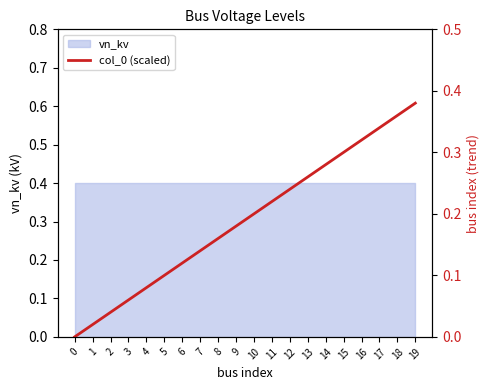

What is the average value?

0.2